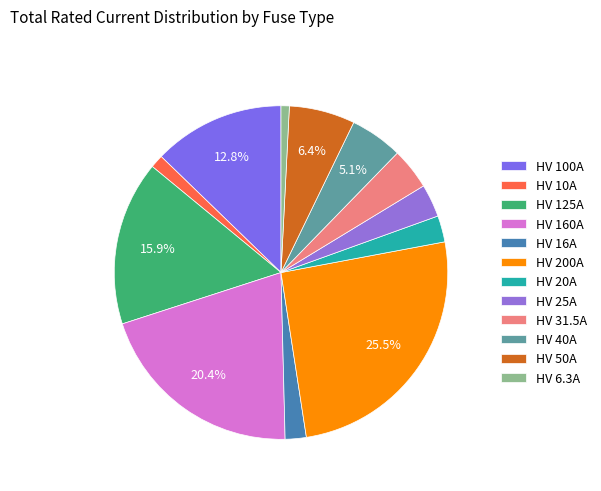

To the nearest percent, what percentage of the pie is HV 160A?

20%